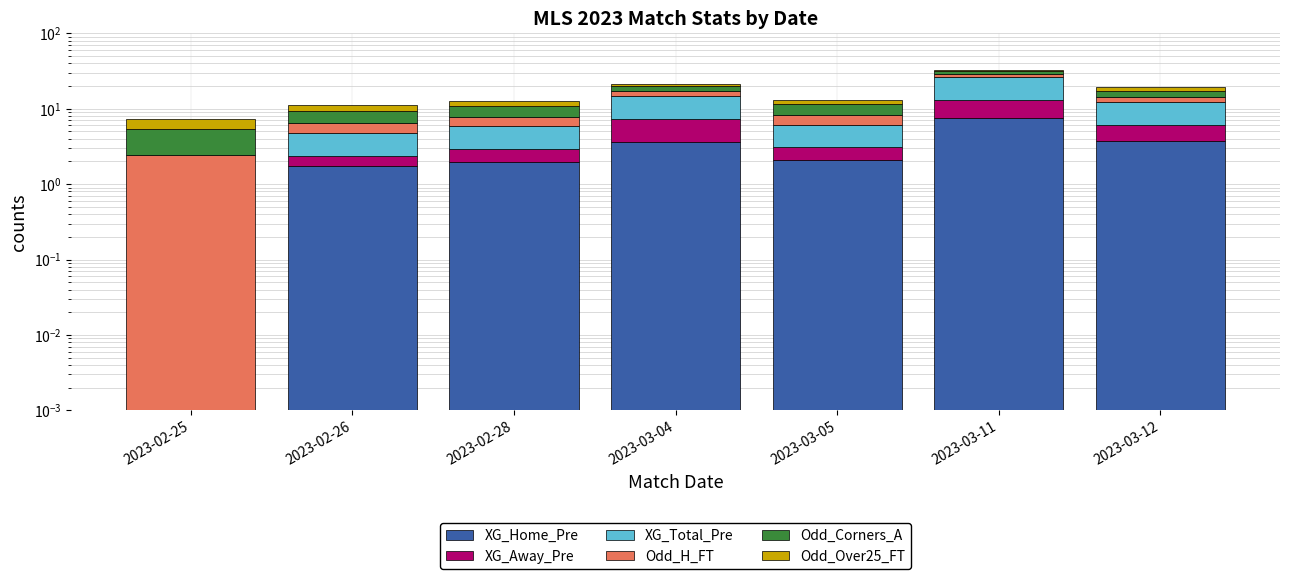

Is it true that Odd_H_FT equals 1.3 at 2023-02-28?

False